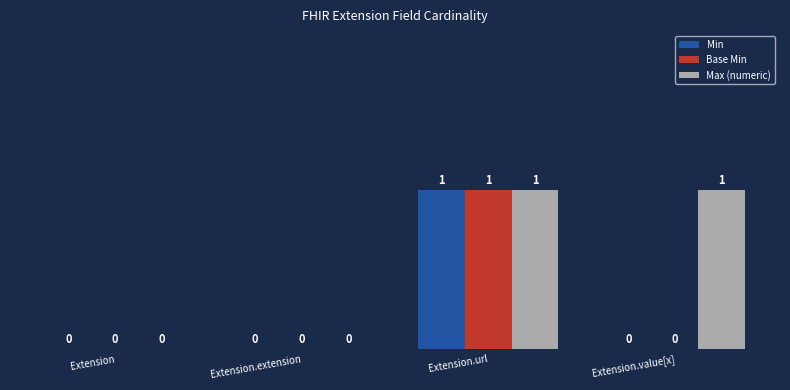

Which category has the highest value in the Base Min series?

Extension.url